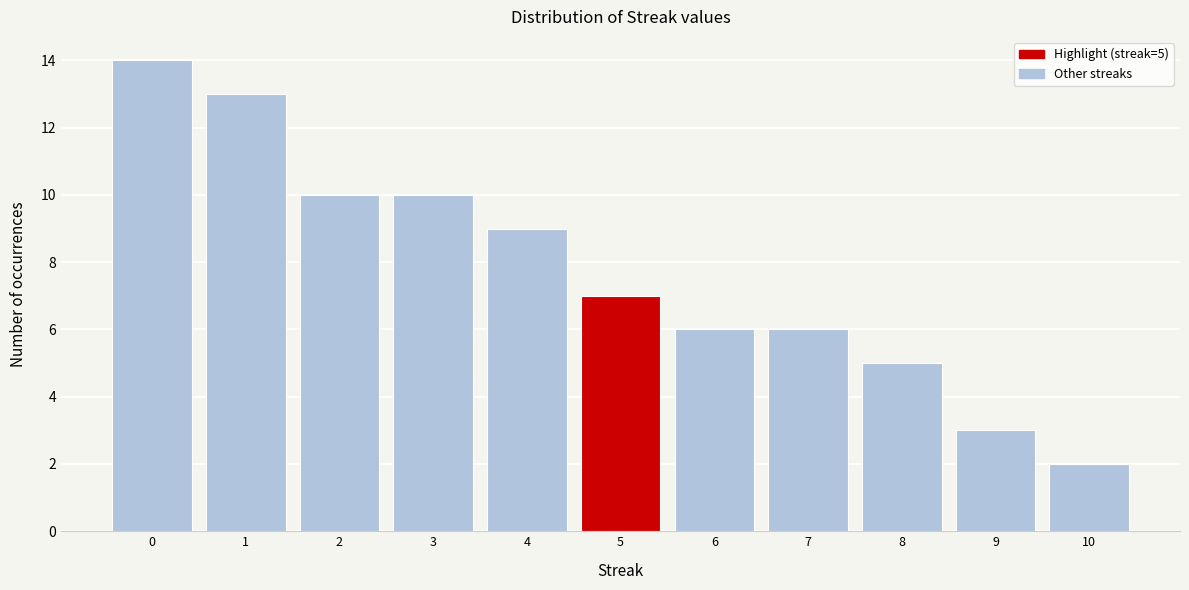

Reading right to left, extract all data points from this chart.

2	3	5	6	6	7	9	10	10	13	14